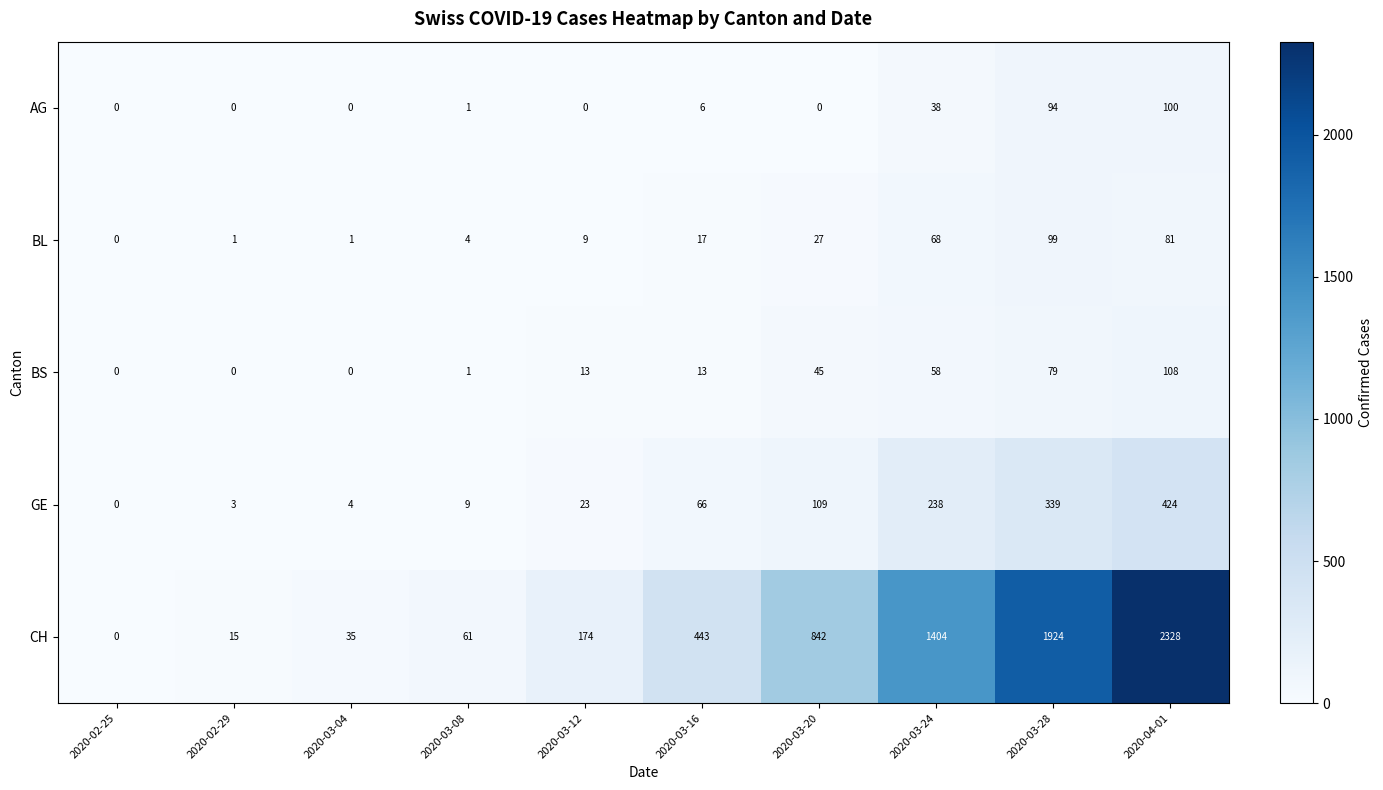

Which category has the lowest value in the CH series?

2020-02-25